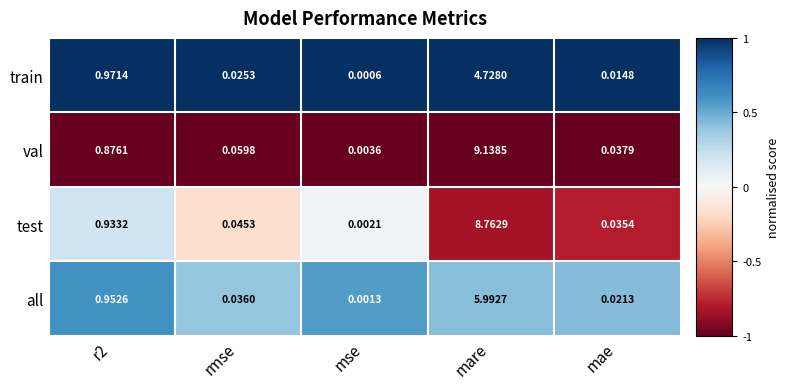

How many distinct data groups are displayed?

4